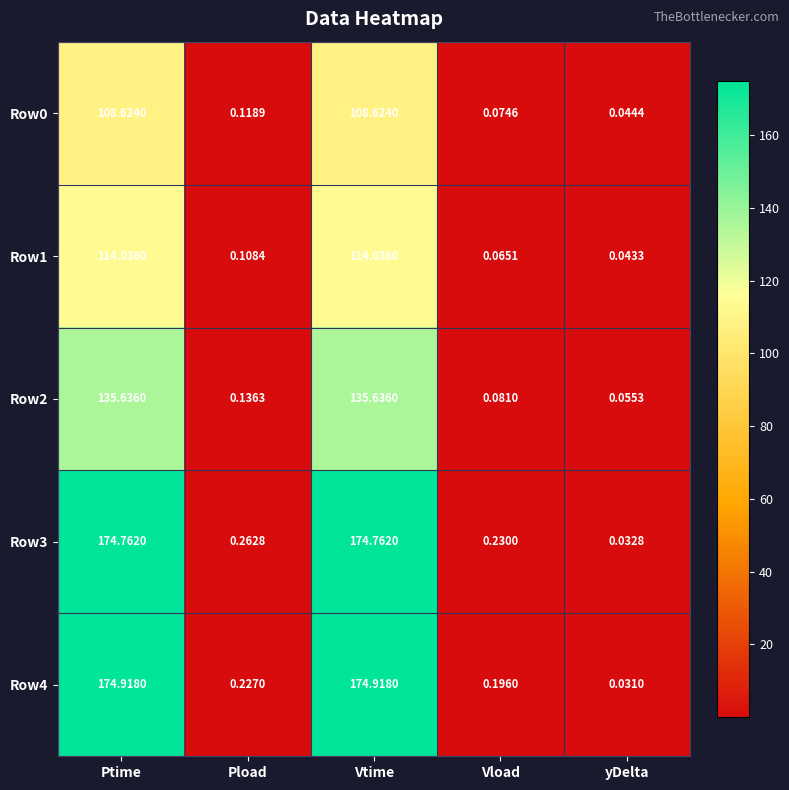

Which label corresponds to the smallest value in the chart?

yDelta